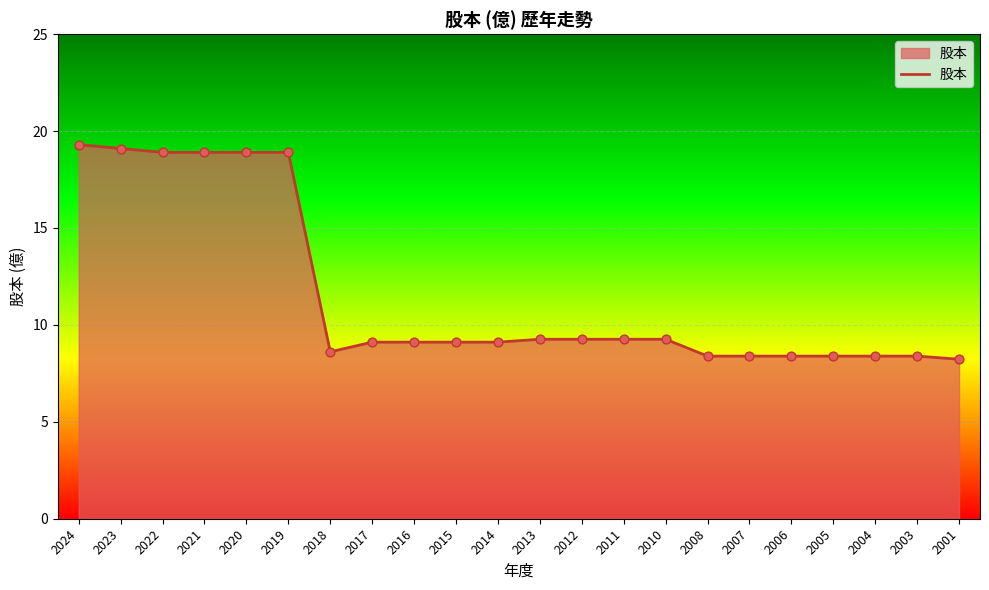

What is the change in value from 2023 to 2003?

-10.7